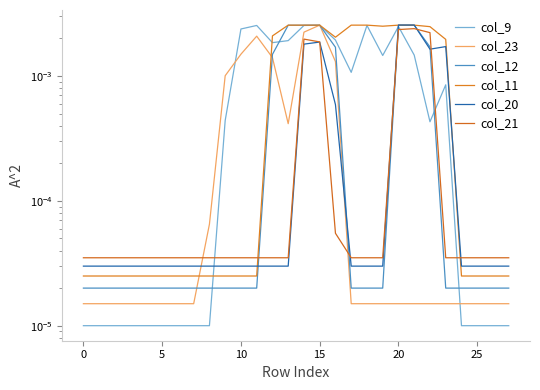

List the series in order of their peak value, highest first.

col_20, col_23, col_11, col_9, col_12, col_21